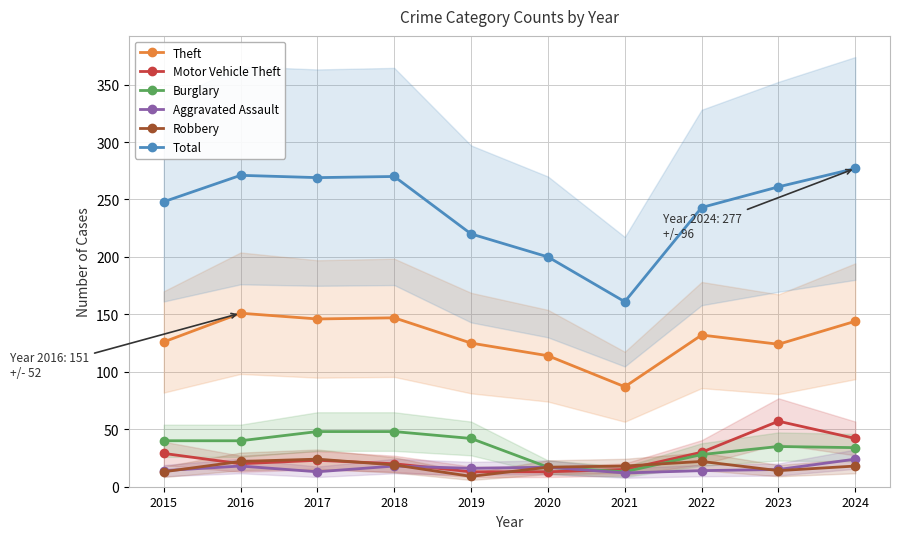

True or false: Theft and Aggravated Assault intersect in this chart.

False